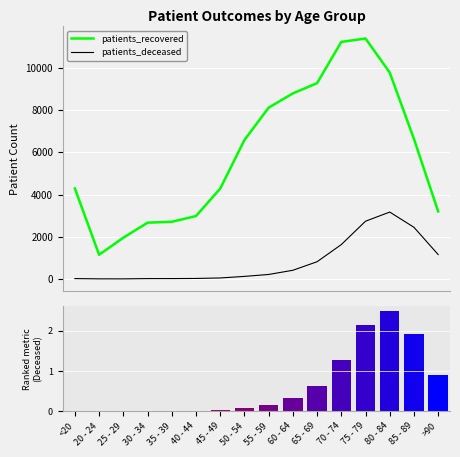

Count the number of data series in this chart.

2